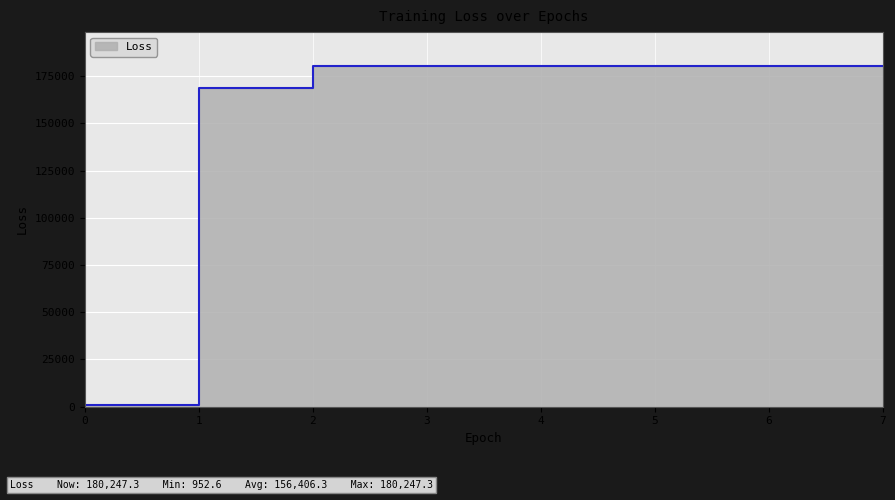

True or false: the data shows 180247.3 at 7.

True